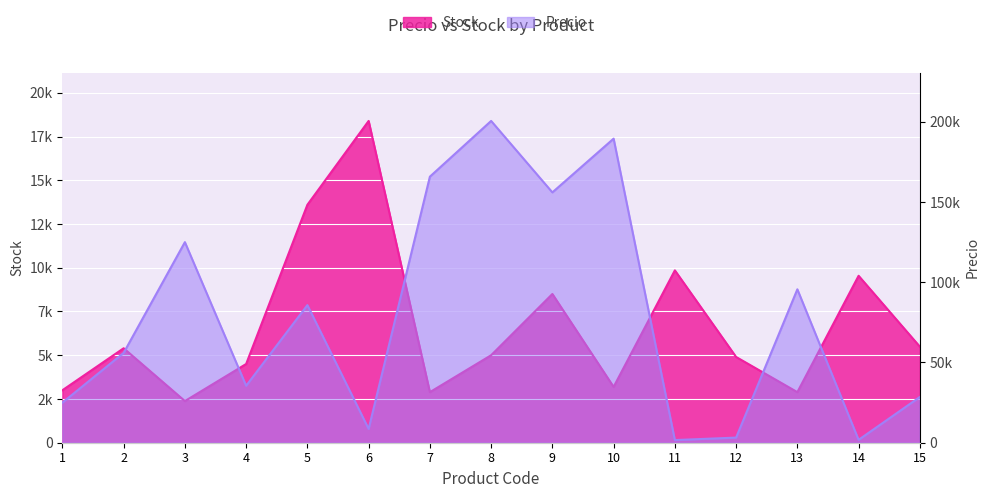

Reading left to right, what are all the values shown in this chart?

Stock: 1=3000.0	2=5399.0	3=2380.0	4=4500.0	5=13599.0	6=18390.0	7=2890.0	8=5000.0	9=8500.0	10=3190.0	11=9850.0	12=4900.0	13=2890.0	14=9540.0	15=5490.0
Precio: 1=25000.0	2=56000.0	3=125000.0	4=35500.0	5=85750.0	6=8600.0	7=165800.0	8=200530.0	9=156000.0	10=189500.0	11=1650.0	12=3200.0	13=95600.0	14=1800.0	15=28500.0